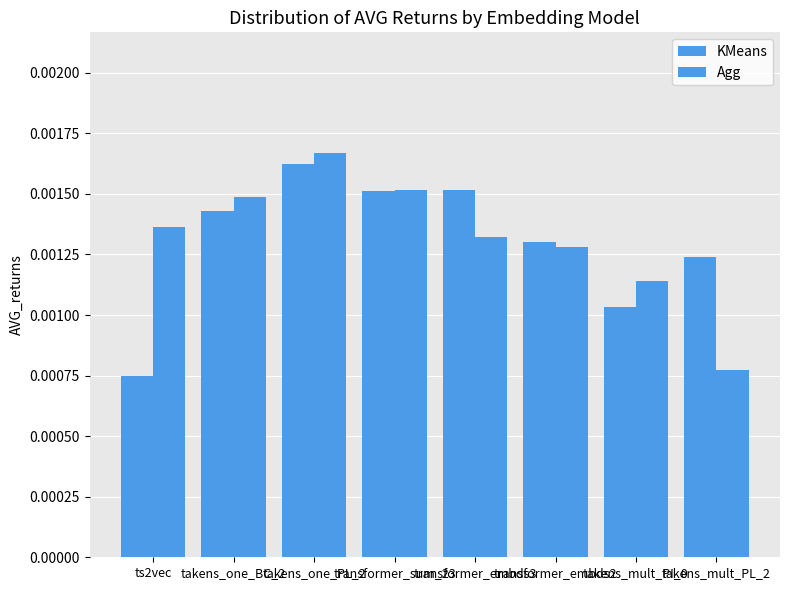

Does the chart contain stacked bars?

No